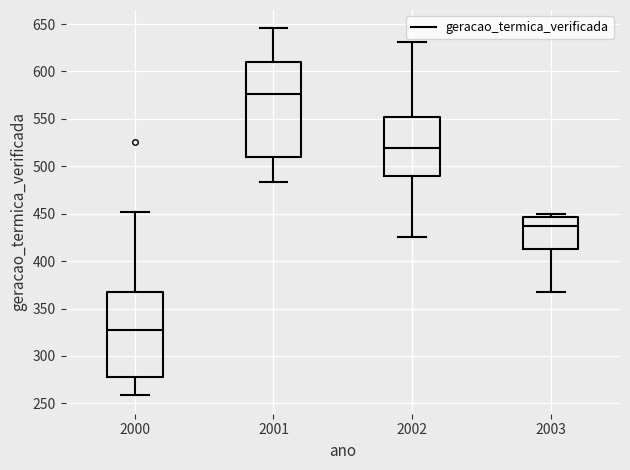

Reading left to right, read every box against the y-axis: the position of its median line, the range the box covers, and the ends of its whiskers. The values are not printed on the chart, so give them approximately, as read against the axis.

2000: median 325, box 280 to 370, whiskers 260 to 450
2001: median 575, box 510 to 610, whiskers 485 to 645
2002: median 520, box 490 to 550, whiskers 425 to 630
2003: median 435, box 415 to 445, whiskers 370 to 450